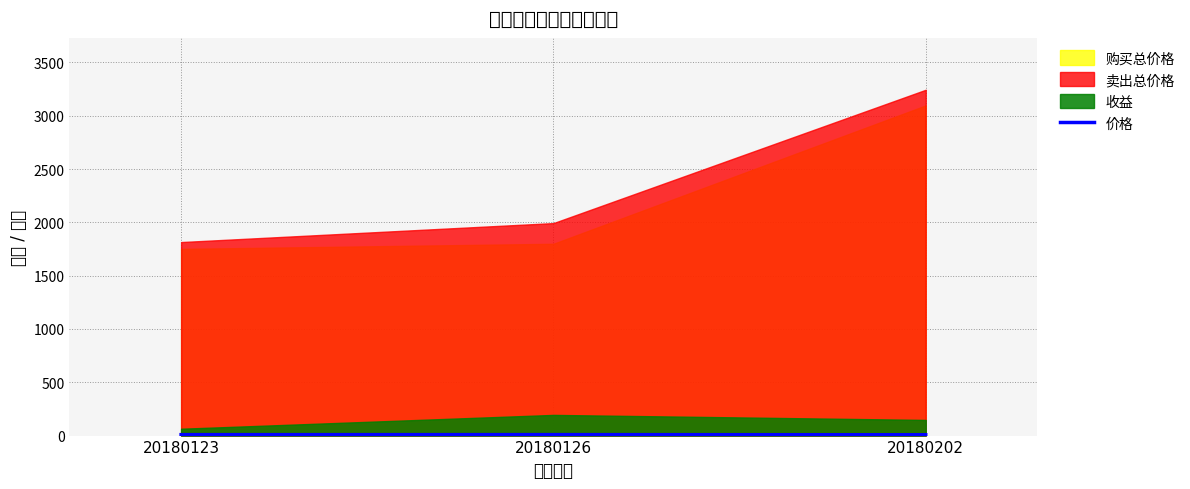

What is the change in value from 20180123 to 20180202?

-1.0